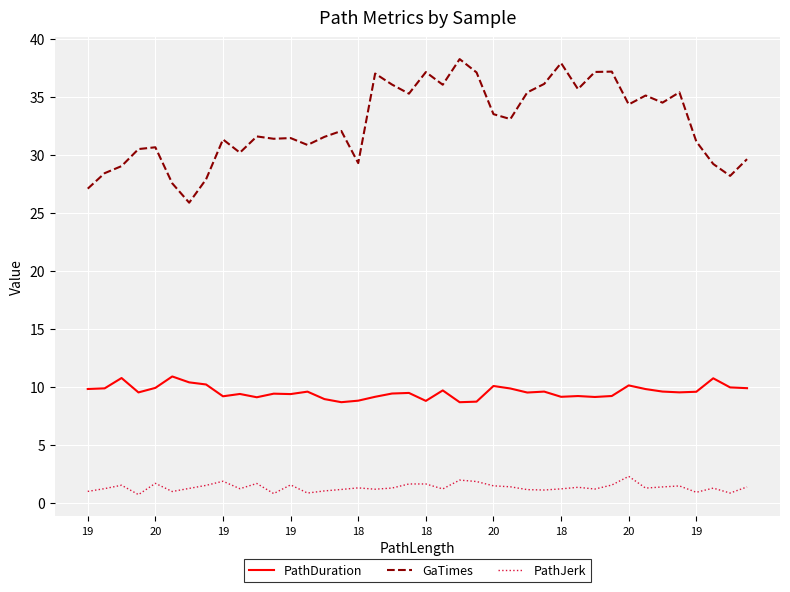

What is the minimum value shown in the chart?

0.7